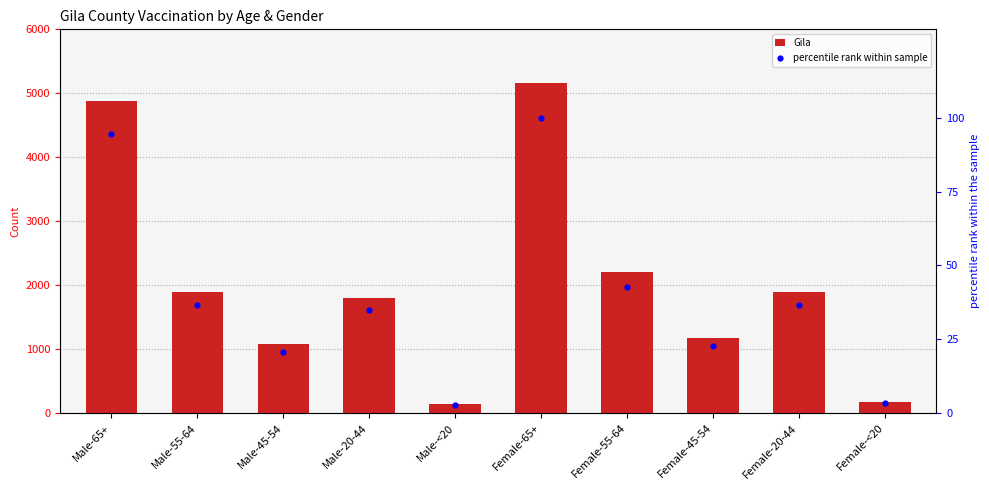

At how many categories does at least one series exceed 224?

8